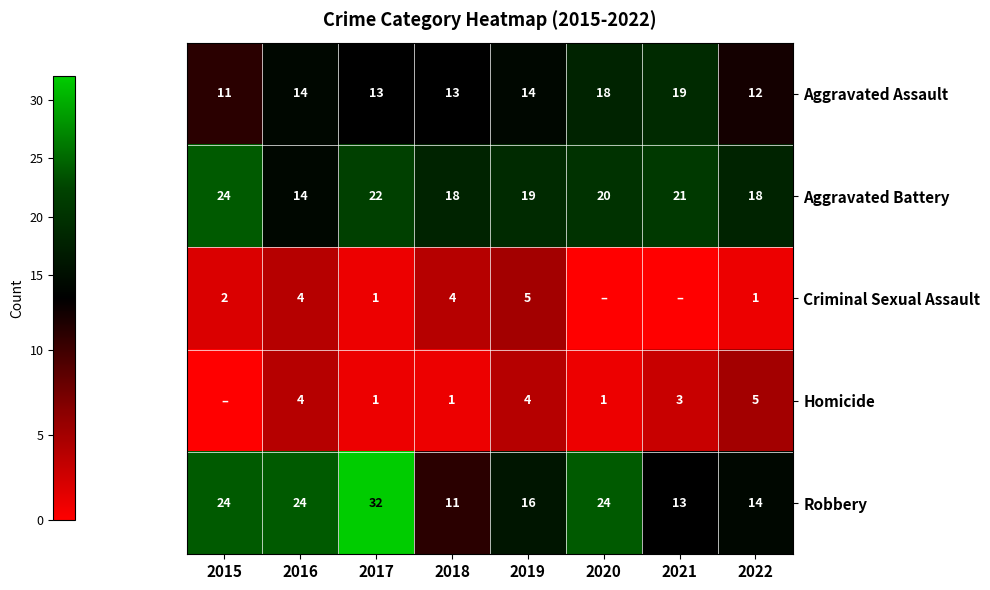

Is it true that Robbery equals 41 at 2015?

False